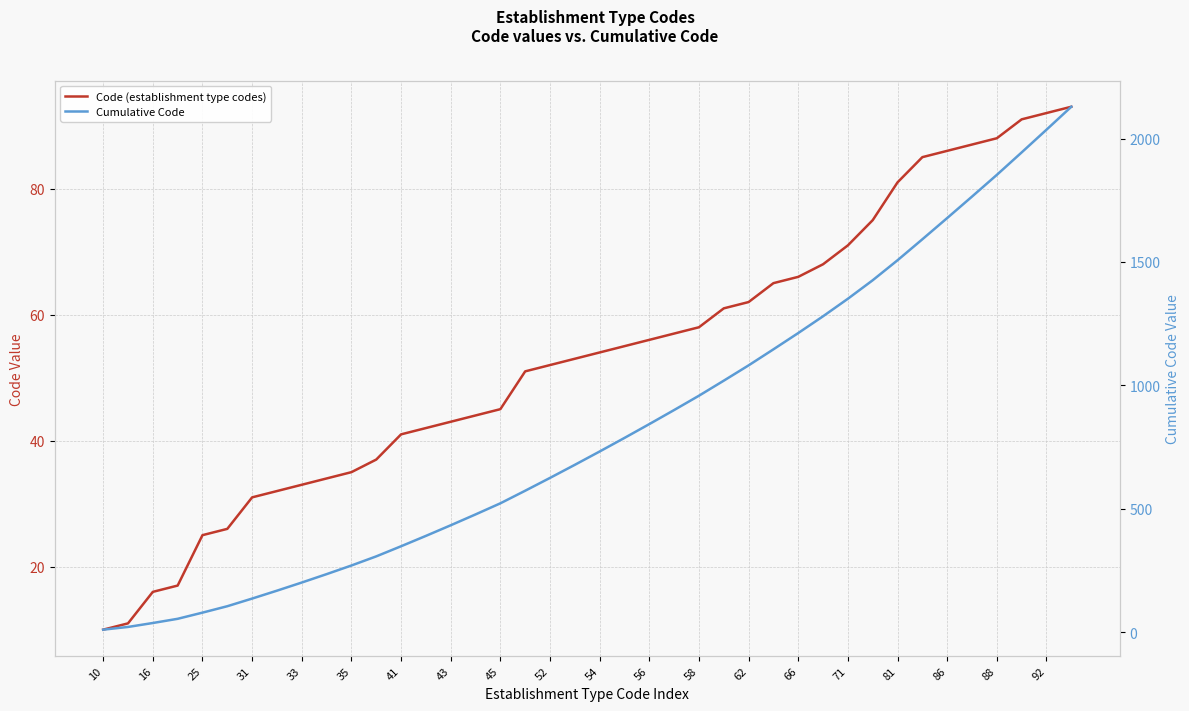

Reading right to left, extract all data points from this chart.

Code (establishment type codes): 93	92	91	88	87	86	85	81	75	71	68	66	65	62	61	58	57	56	55	54	53	52	51	45	44	43	42	41	37	35	34	33	32	31	26	25	17	16	11	10
Cumulative Code: 2129	2036	1944	1853	1765	1678	1592	1507	1426	1351	1280	1212	1146	1081	1019	958	900	843	787	732	678	625	573	522	477	433	390	348	307	270	235	201	168	136	105	79	54	37	21	10